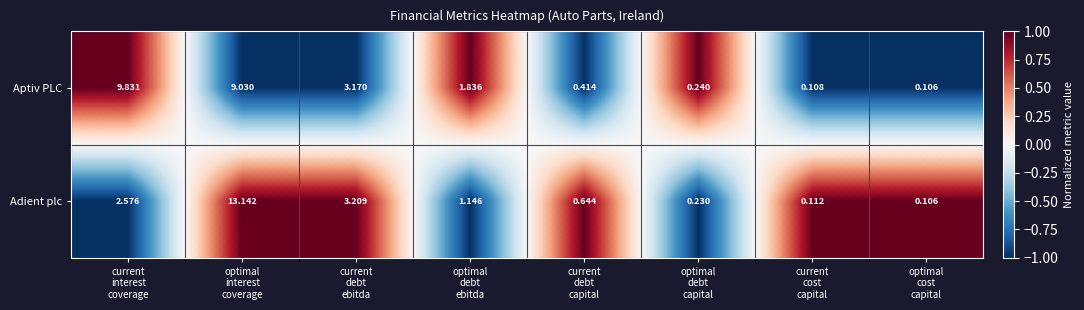

How many categories are shown in the chart?

8